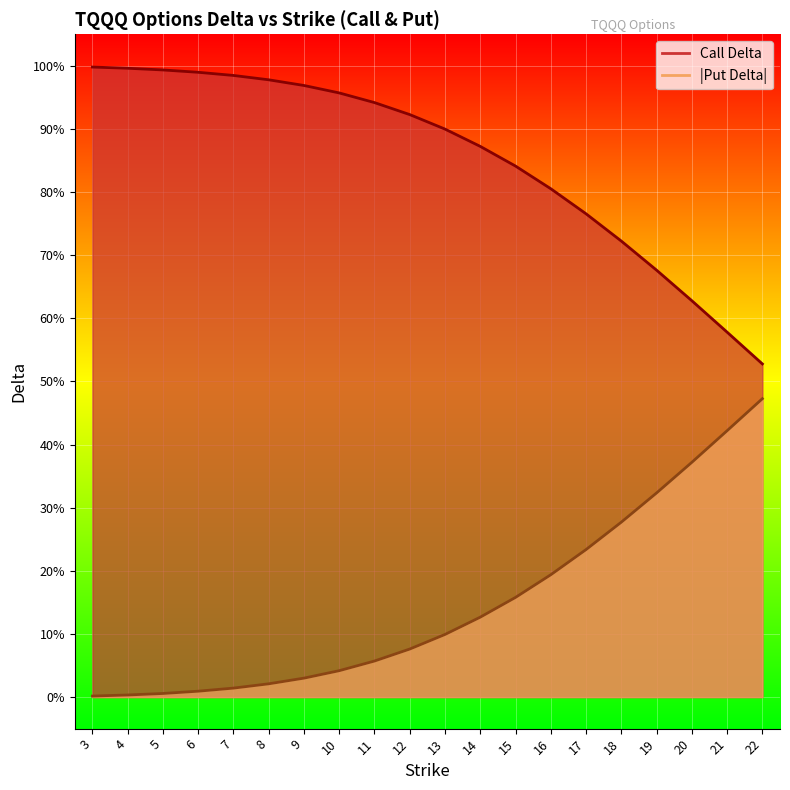

True or false: call delta line and put delta (abs) line cross at least once.

False